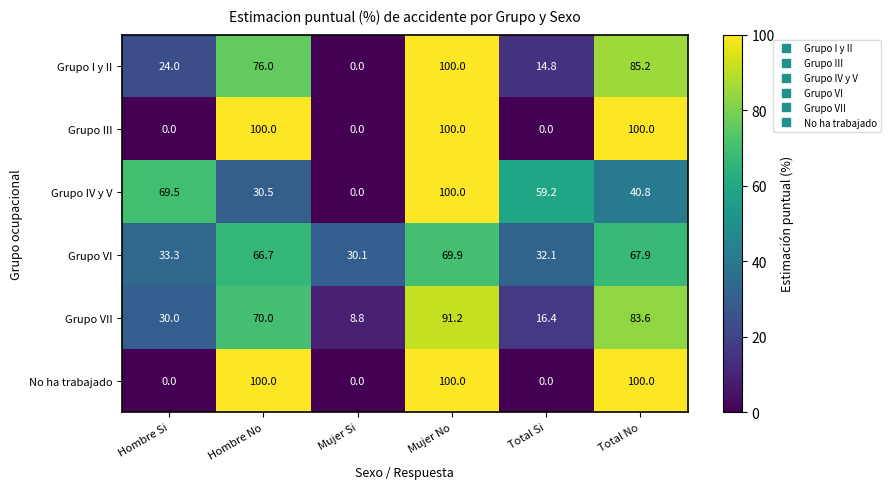

What is the difference between the Grupo III values at Total Si and Hombre No?

100.0